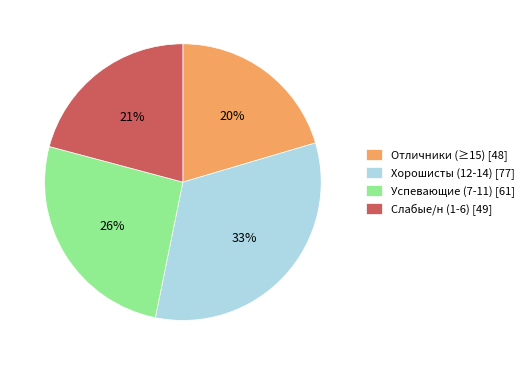

Do Слабые/н (1-6) [49] and Отличники (≥15) [48] together represent more than half of the pie?

No